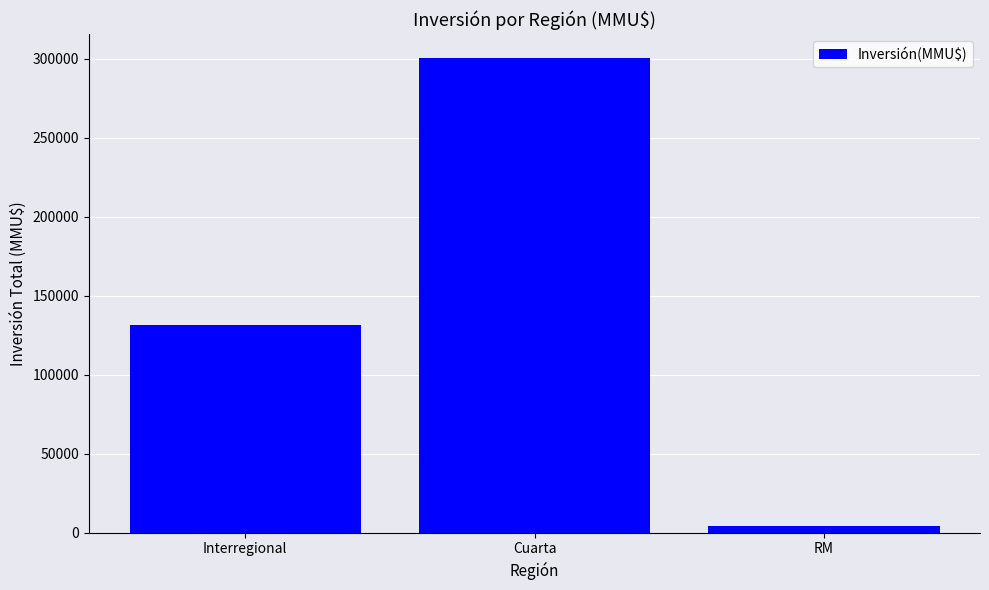

What is the label of the 2nd bar from the right?

Cuarta